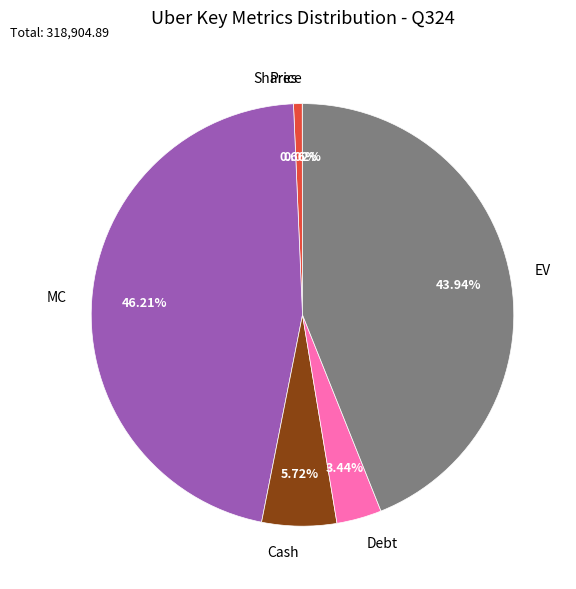

What percentage is the EV slice, to the nearest percent?

44%